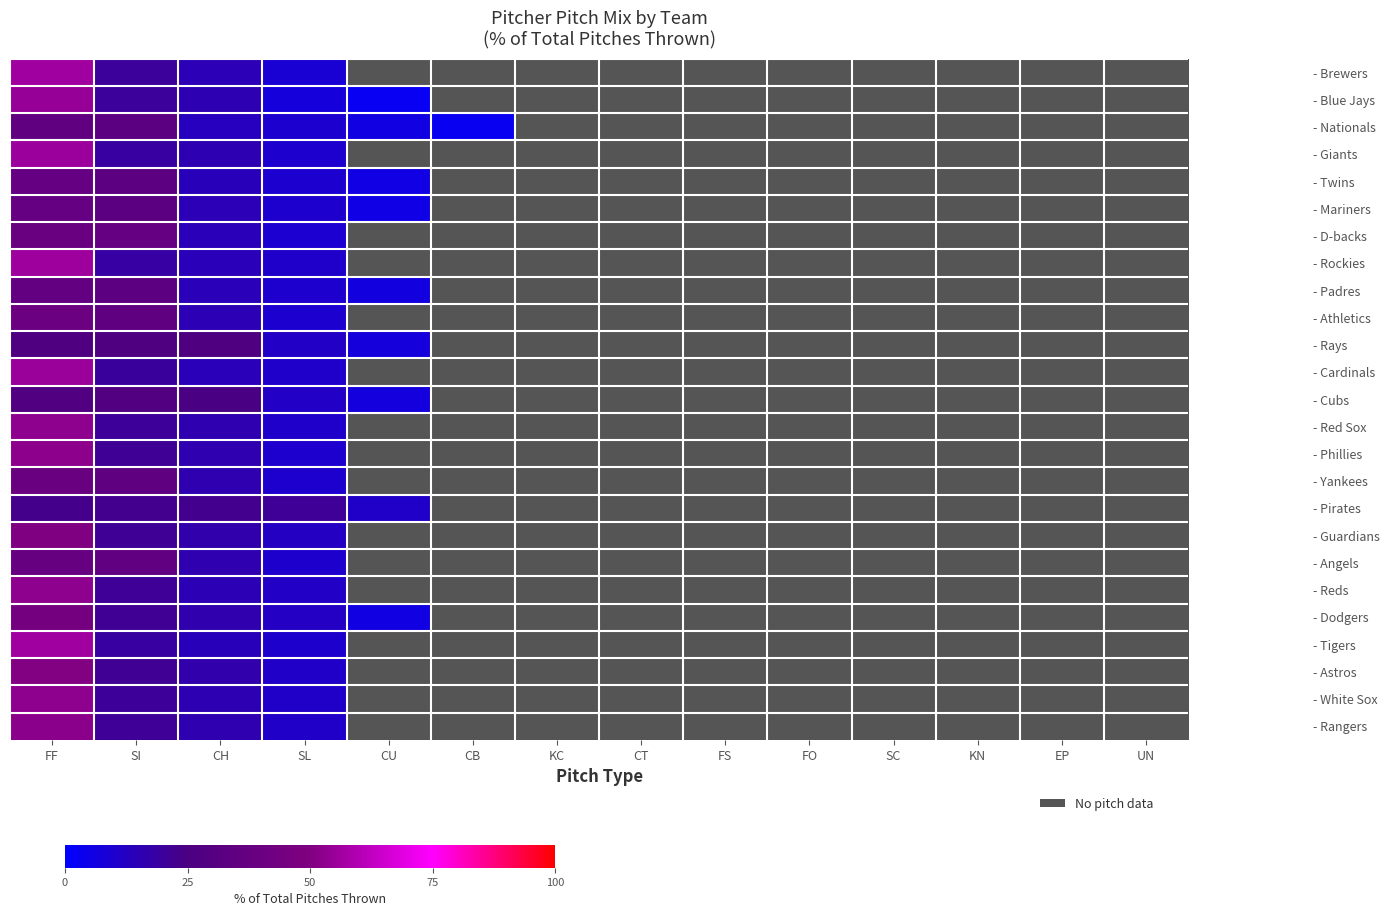

What is the difference between the highest and lowest values at CH?

13.5